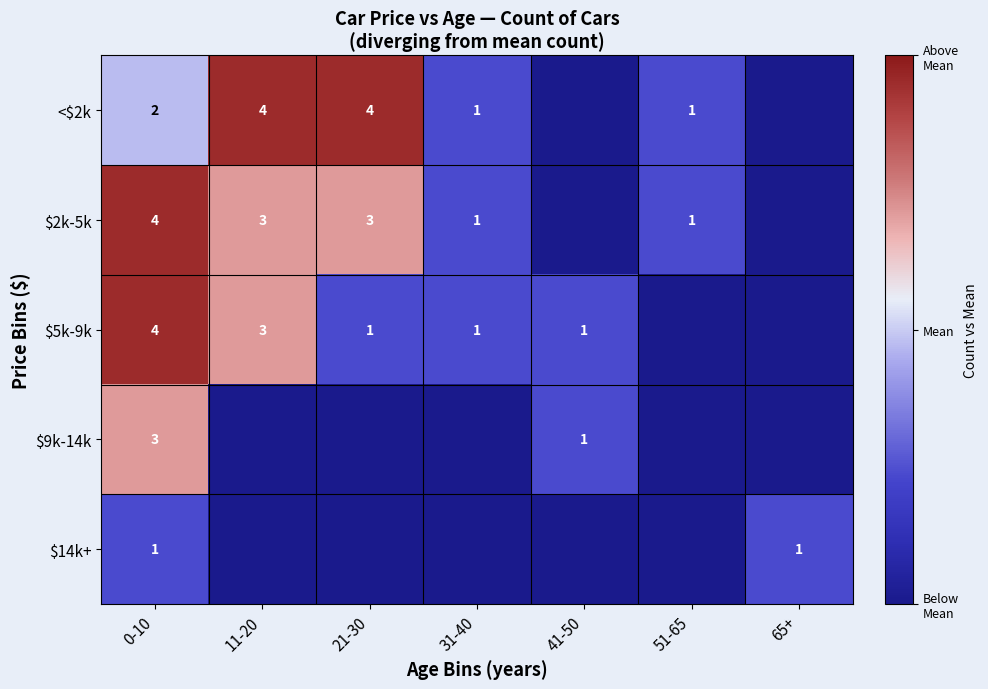

What is the sum of the $5k-9k values at 11-20 and 21-30?

4.0